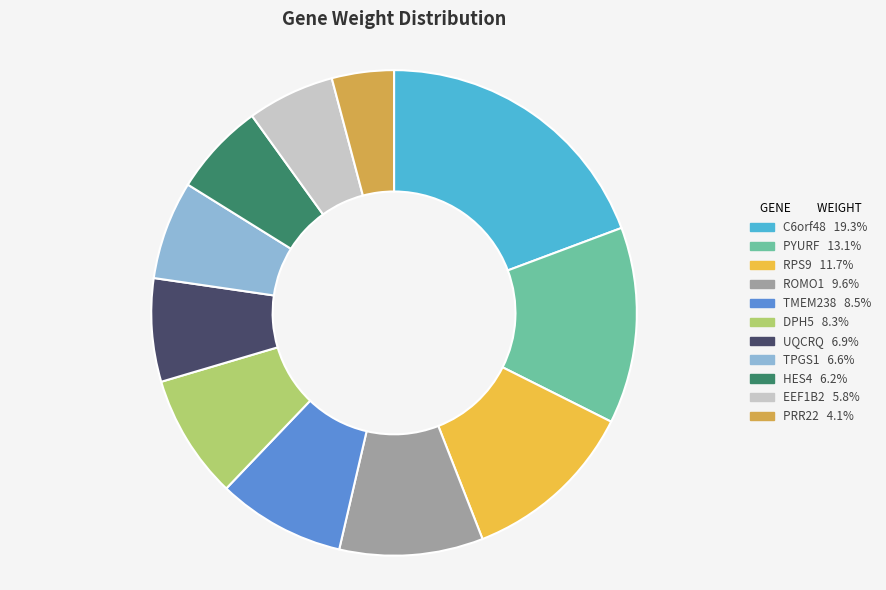

What percentage is the TPGS1 slice, to the nearest percent?

7%